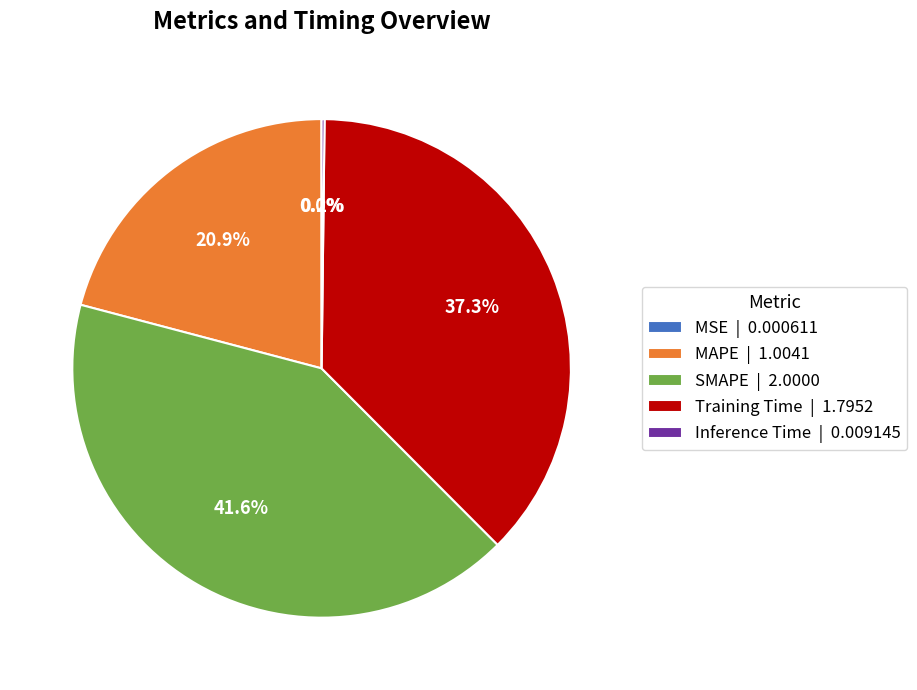

What percentage is the SMAPE slice, to the nearest percent?

42%